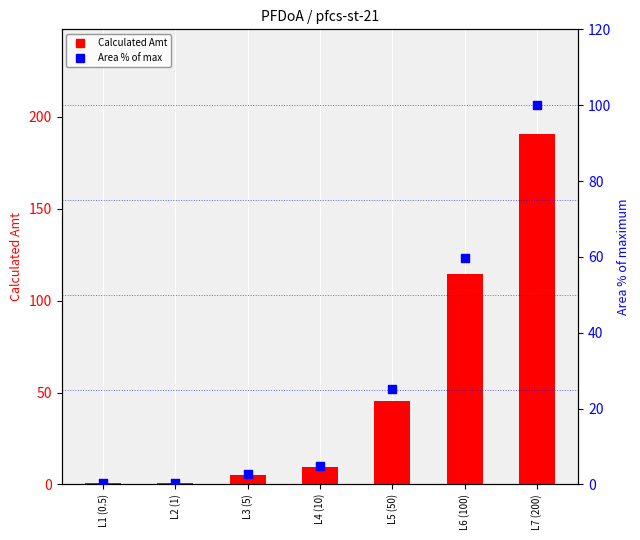

Which series reaches the minimum Y coordinate?

Area % of max